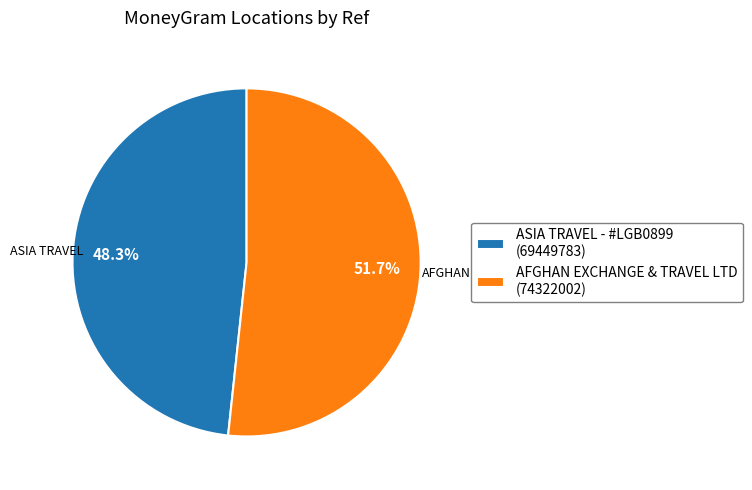

What is the ratio of the value at AFGHAN EXCHANGE & TRAVEL LTD to the value at ASIA TRAVEL - #LGB0899?

1.1